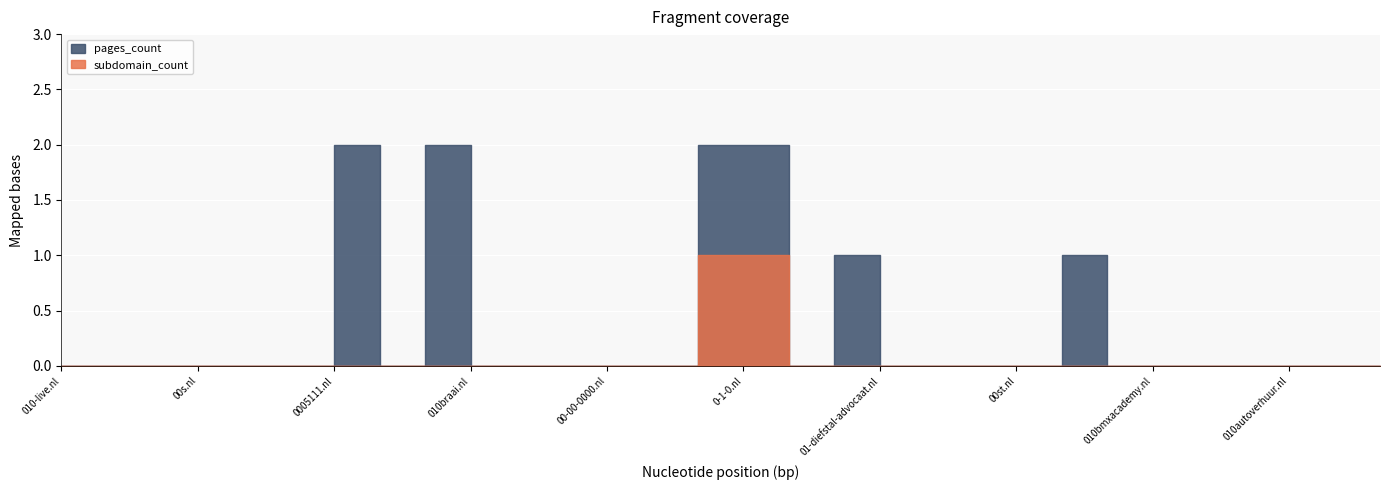

Which series has the widest spread of values?

pages_count